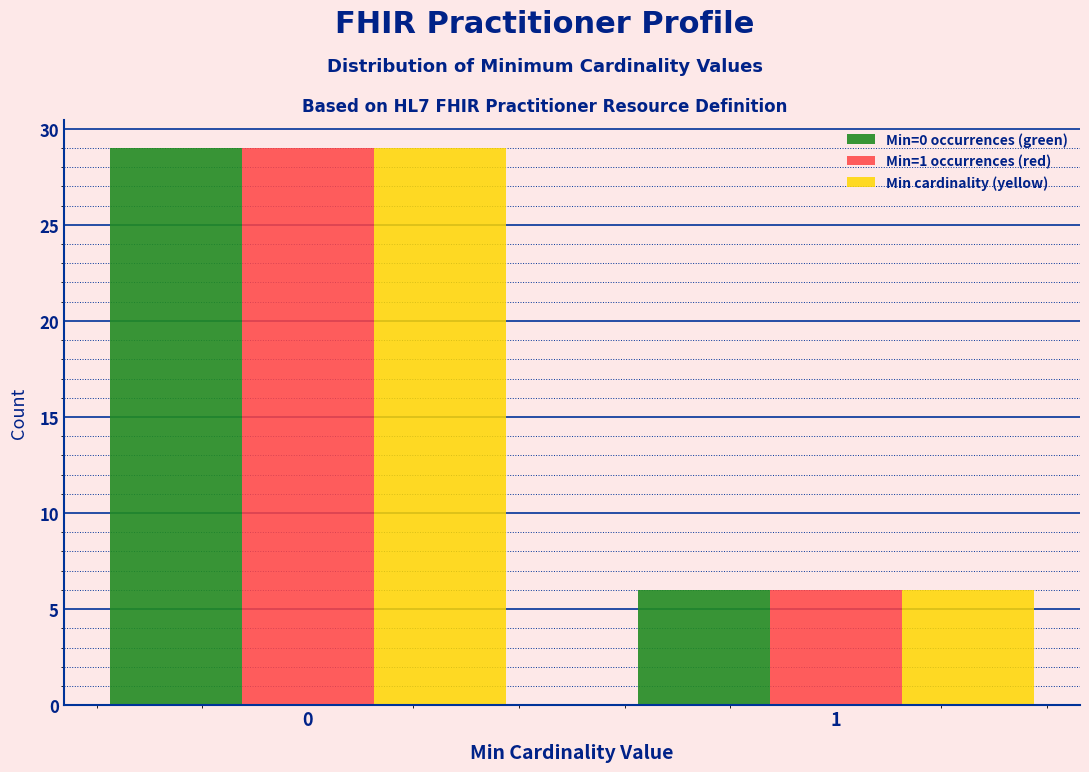

Reading left to right, what are all the values shown in this chart?

Min=0 occurrences (green): 0=29	1=6
Min=1 occurrences (red): 0=29	1=6
Min cardinality (yellow): 0=29	1=6